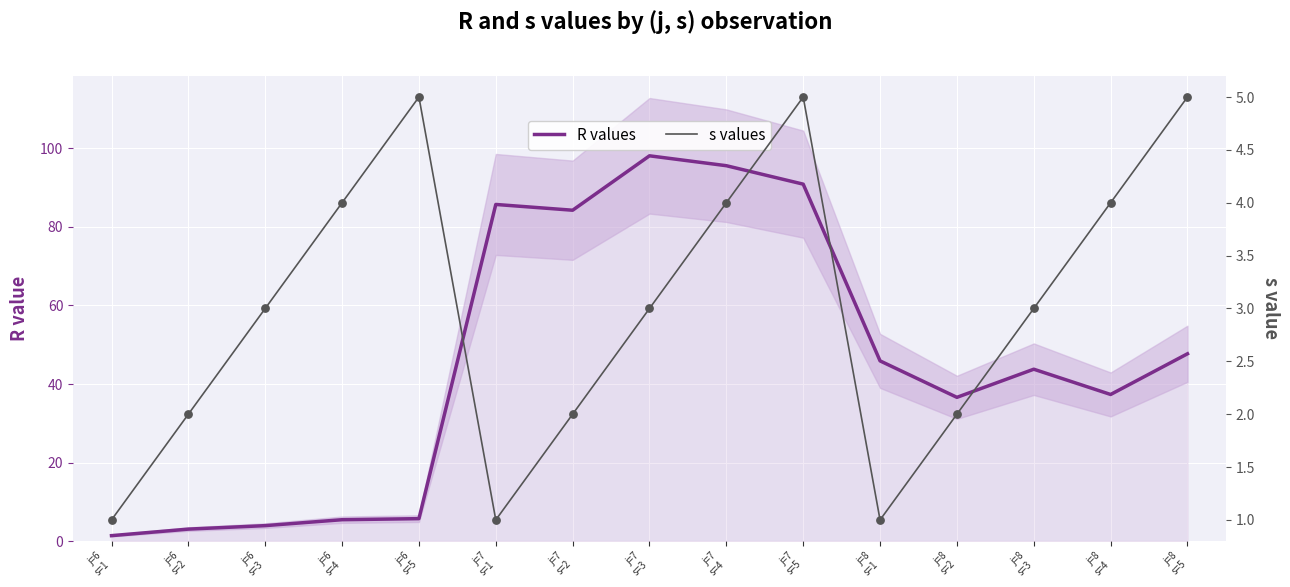

Is the value of s values at j=8
s=2 greater than the value of R values at j=7
s=5?

No